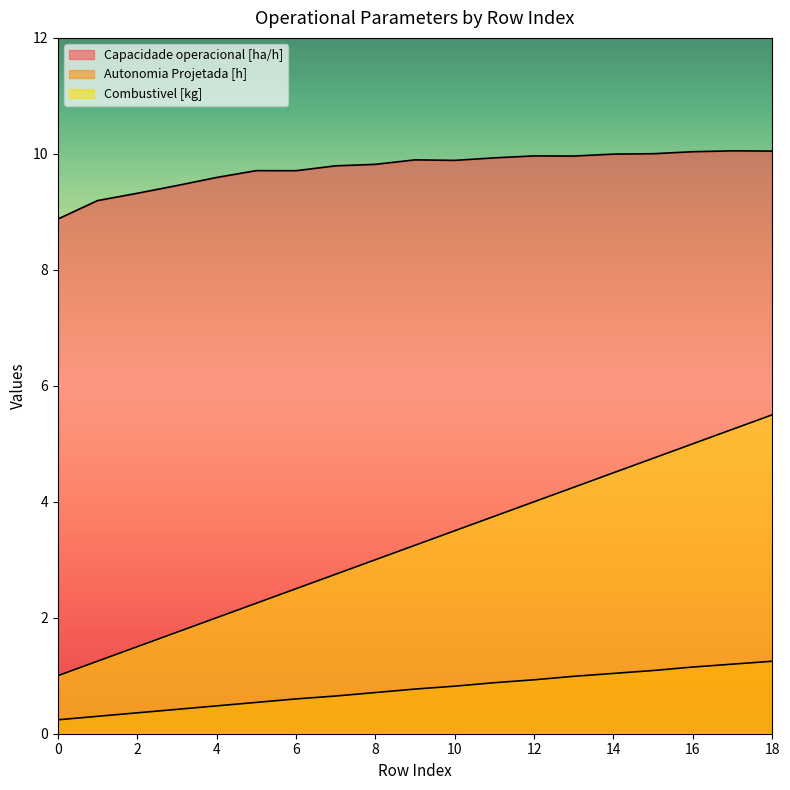

True or false: Combustivel [kg] and Capacidade operacional [ha/h] cross at least once.

False